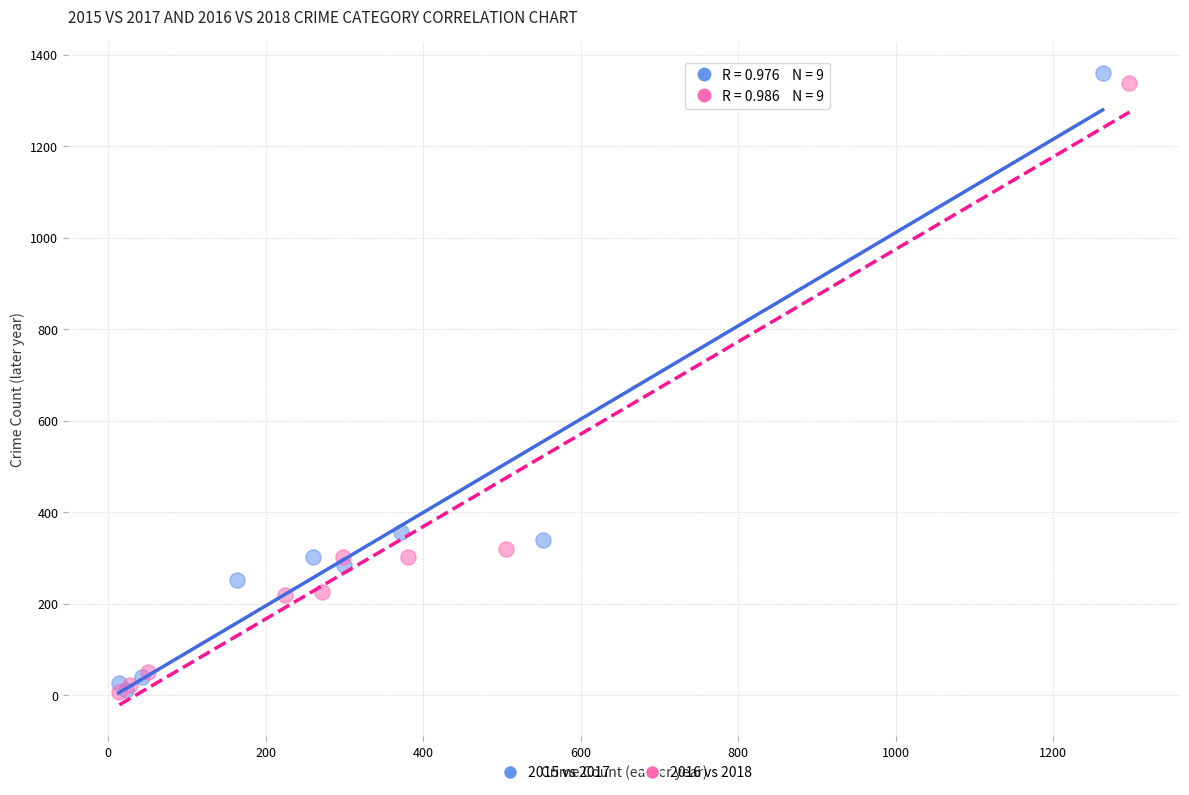

Which series has the widest spread of Y values?

2015 vs 2017